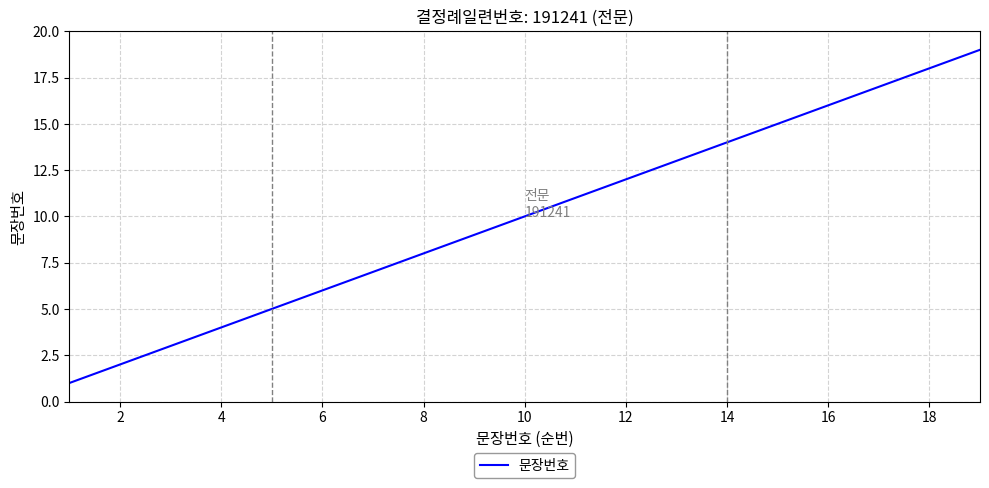

What is the difference between the maximum and minimum values?

18